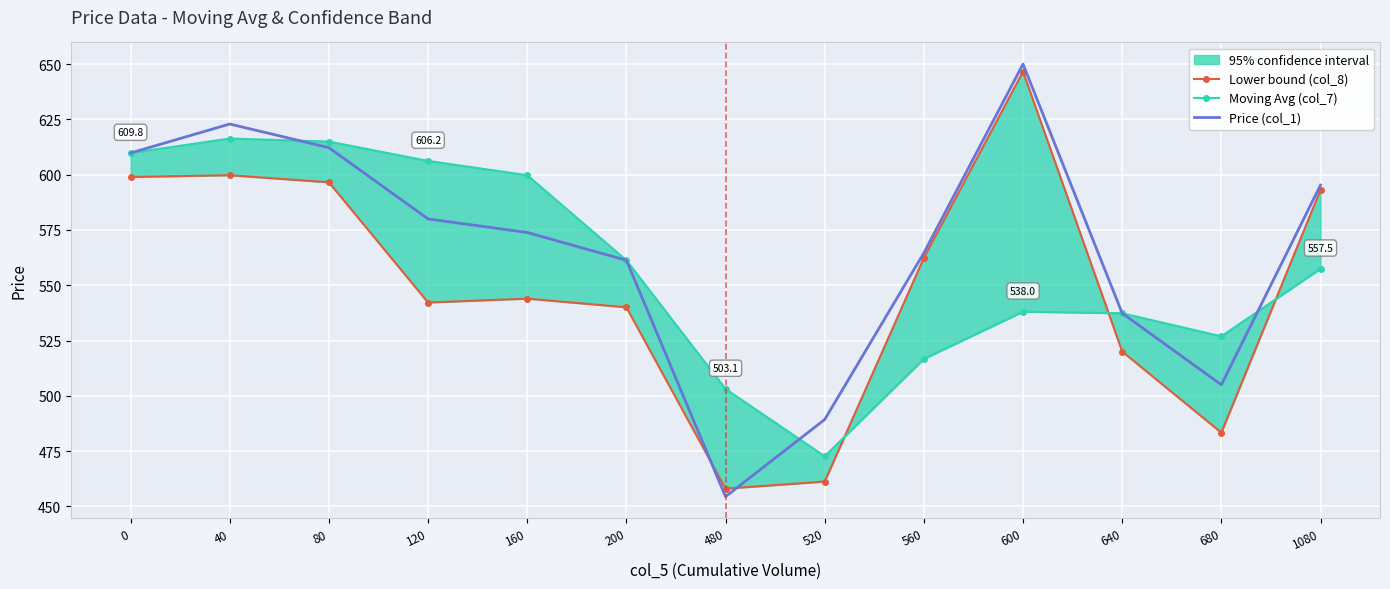

Where is Price (col_1) nearest to the value 552?

200